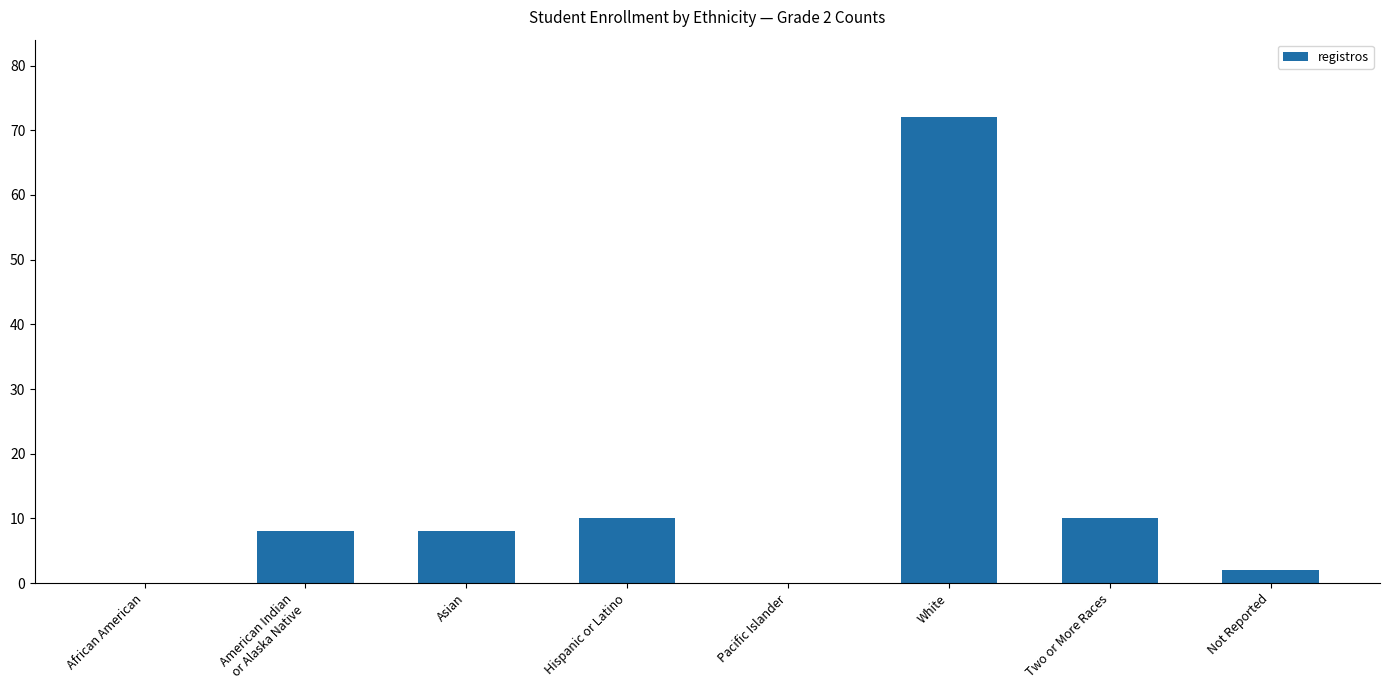

What is the approximate value at White, to the nearest 5?

70